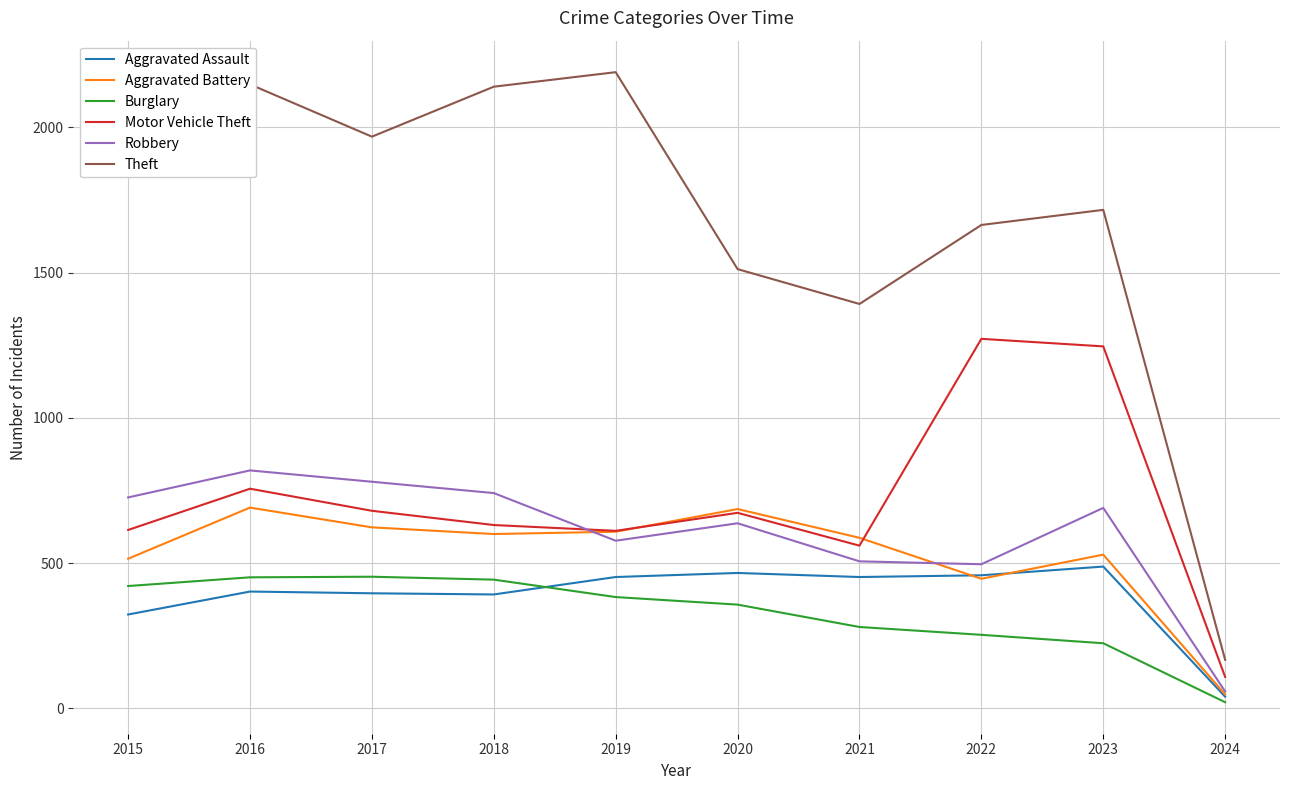

Read the Aggravated Assault value at 2018, to the nearest 5.

390